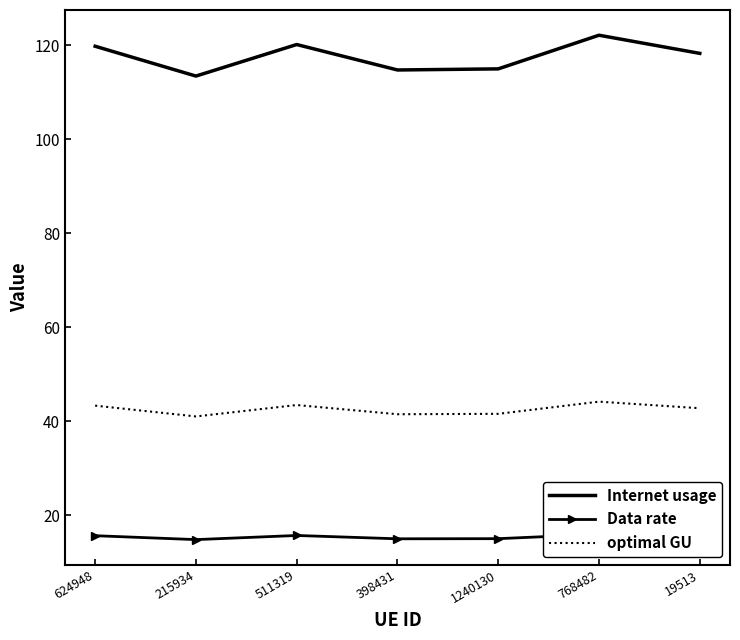

Which label corresponds to the largest value in the chart?

768482